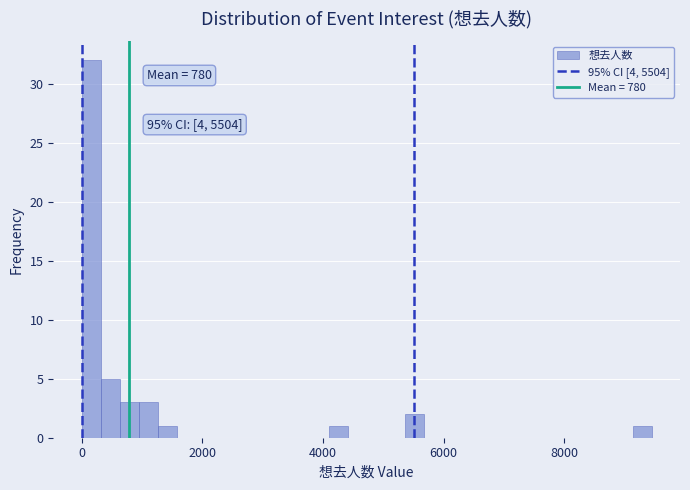

Around what value on the x-axis is the tallest bar? Give the approximate position of its centre, as read against the axis.

200